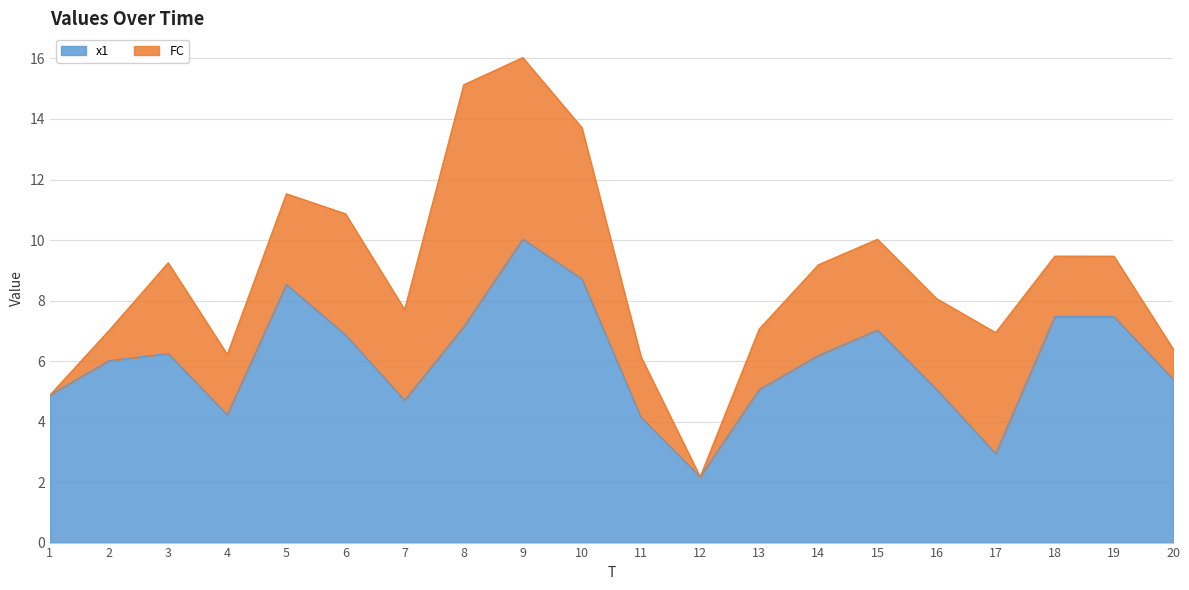

How many points are higher than both their immediate neighbors (excluding endpoints)?

5